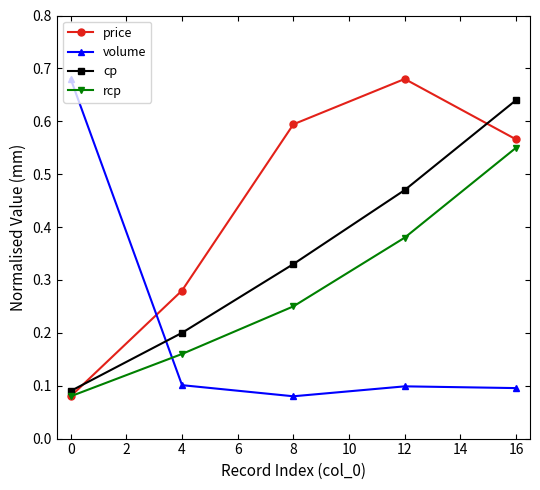

At which category is the sum across all series the highest?

16